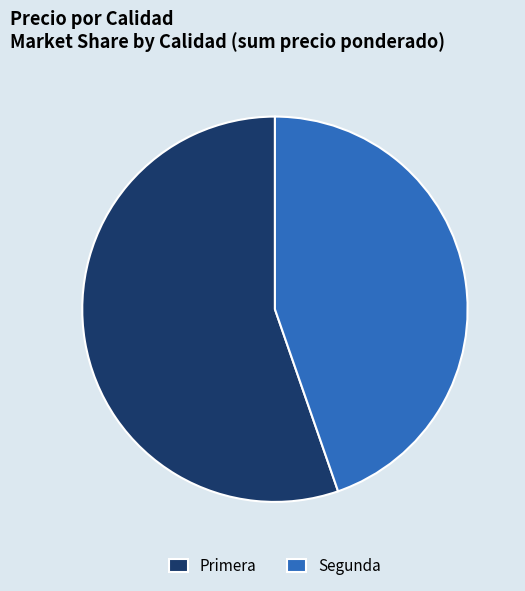

How many segments does this pie chart have?

2